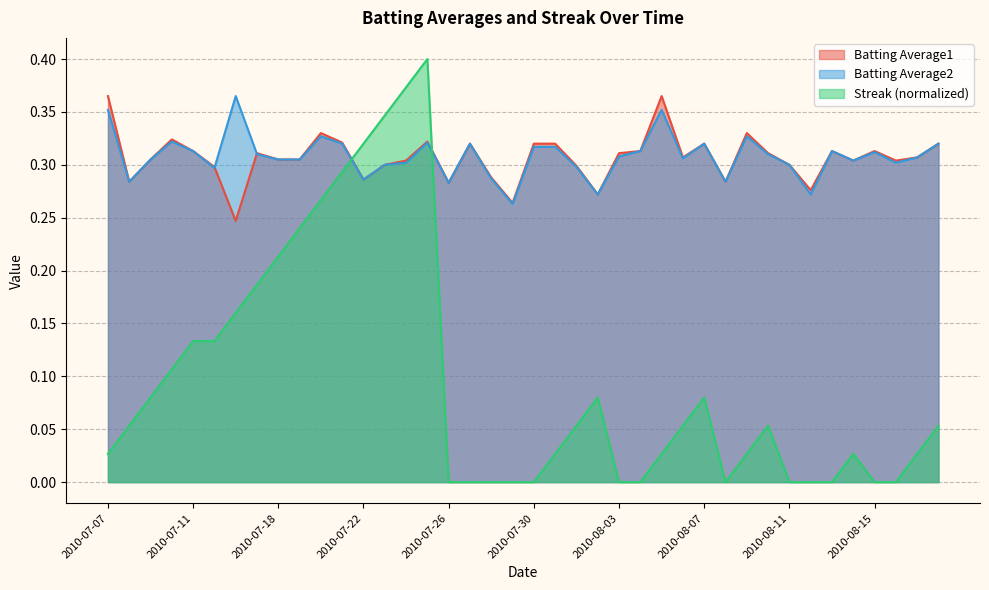

What is the sum of all Batting Average1 values?

12.3